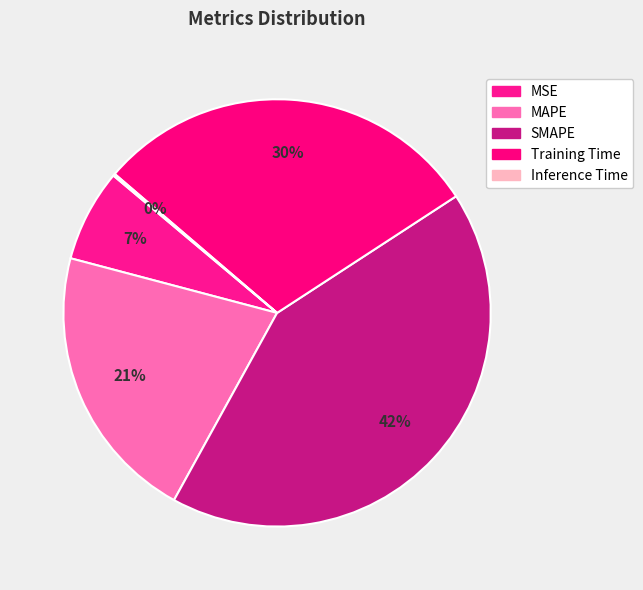

To the nearest percent, what portion does Training Time represent?

30%